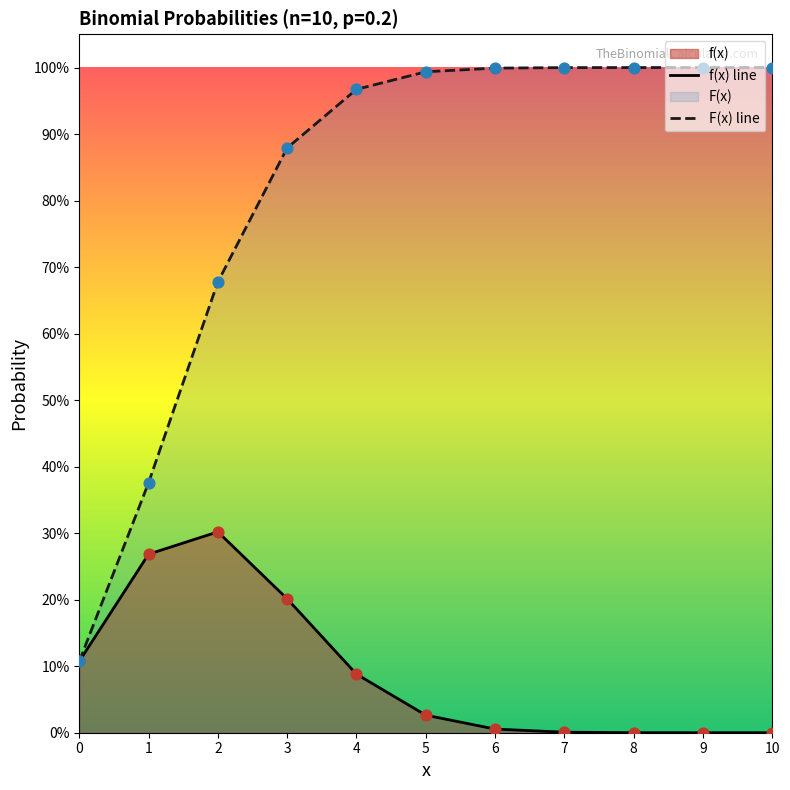

Which series has the largest total across all categories?

F(x) line